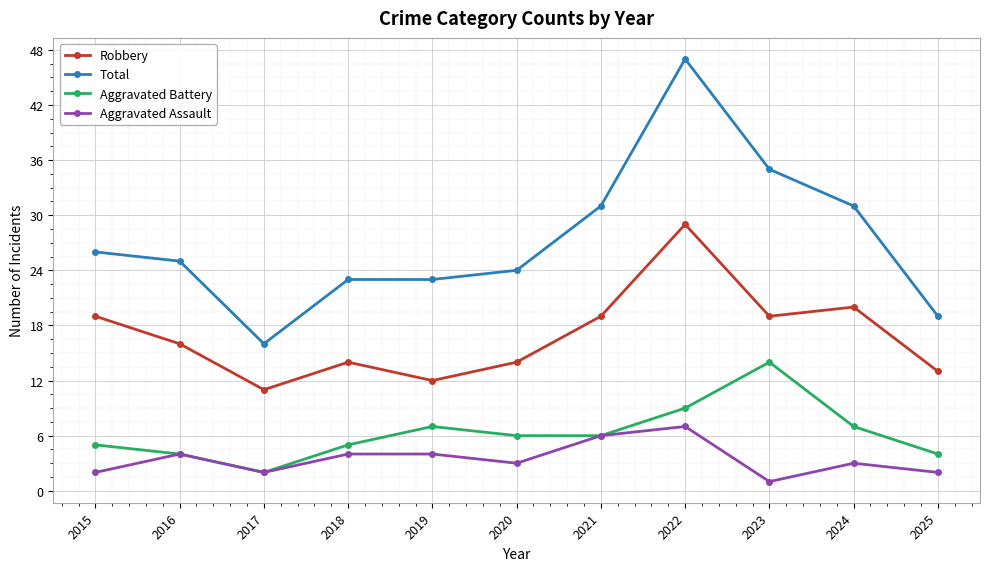

Which series has the widest spread of values?

Total